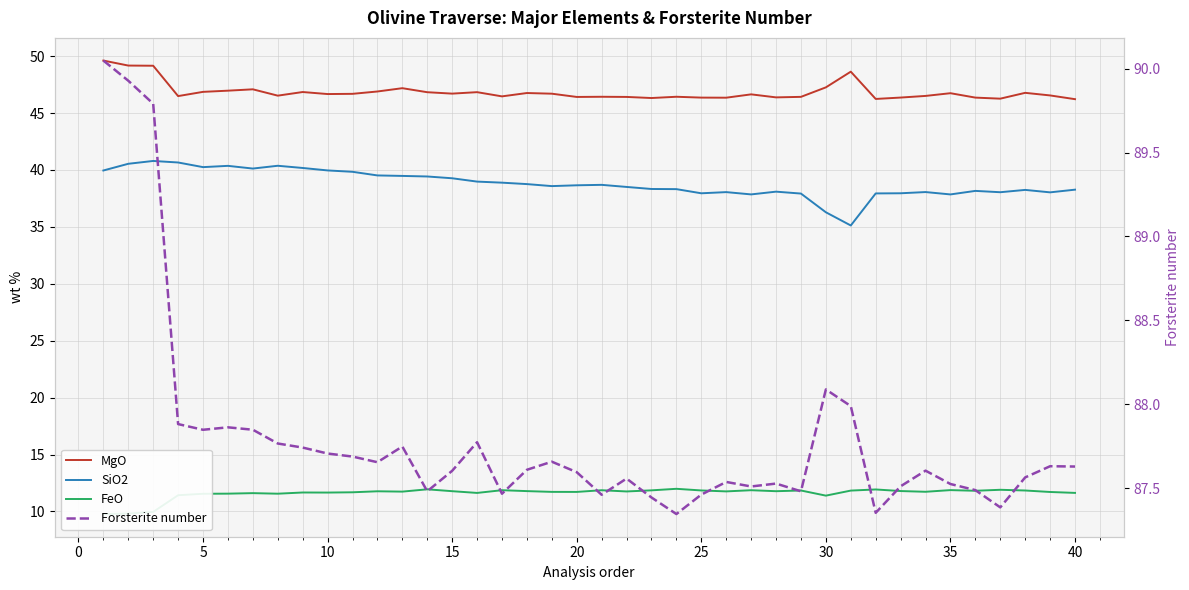

Does the chart have visible grid lines?

Yes